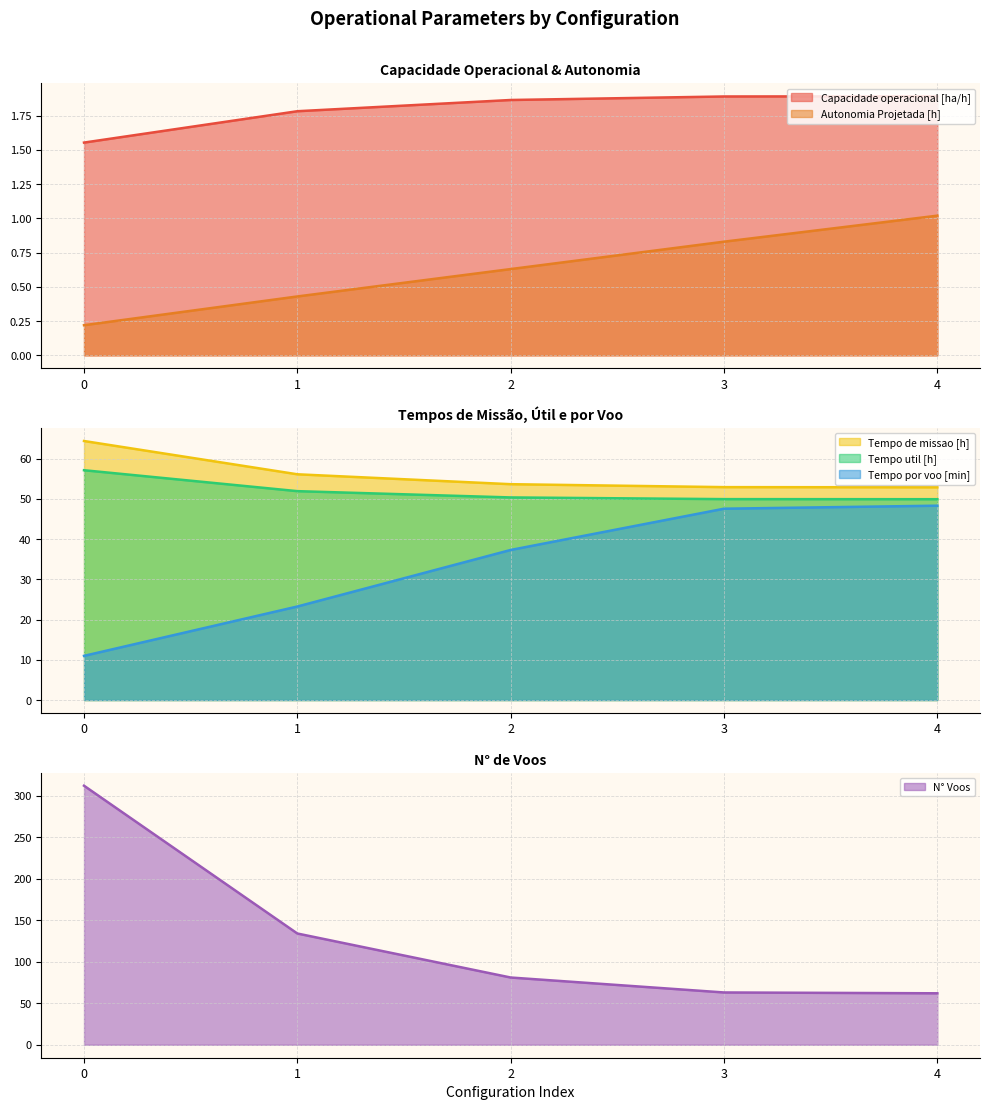

Which has a higher value, 4 or 2?

4